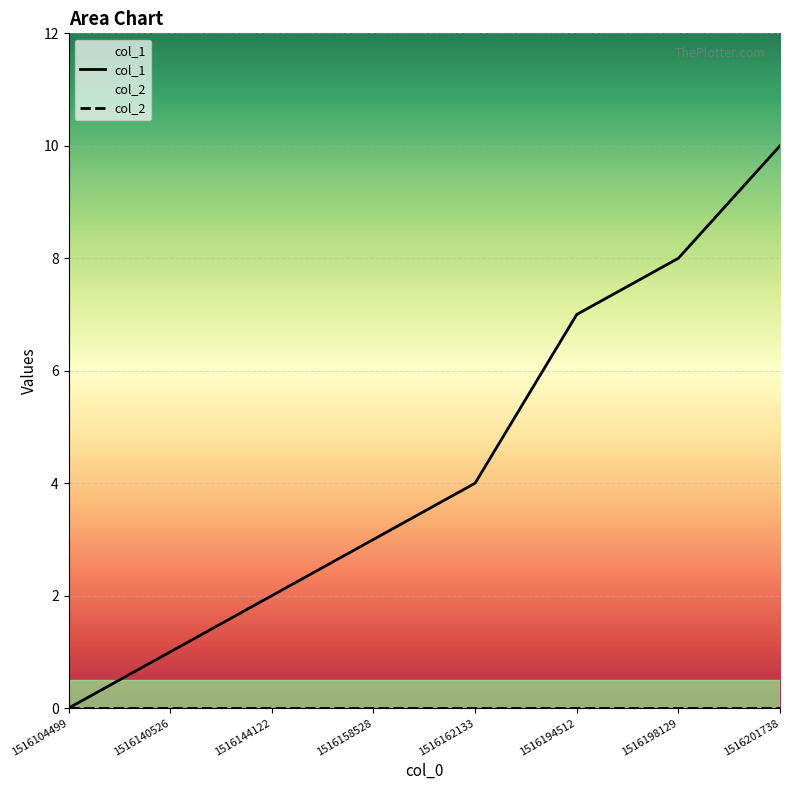

Read the value at 1516194512.

7